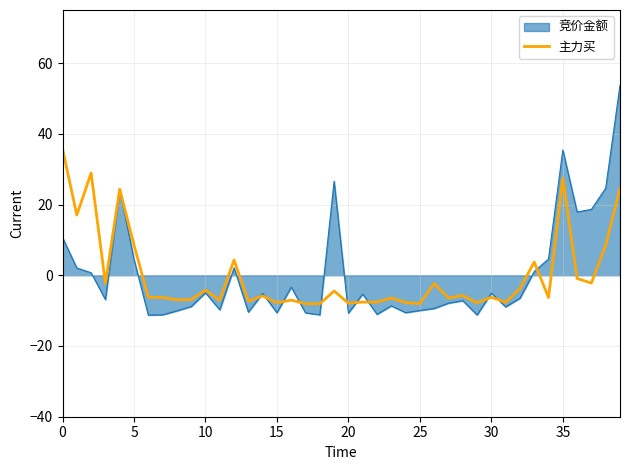

Which series has the widest spread of values?

竞价金额